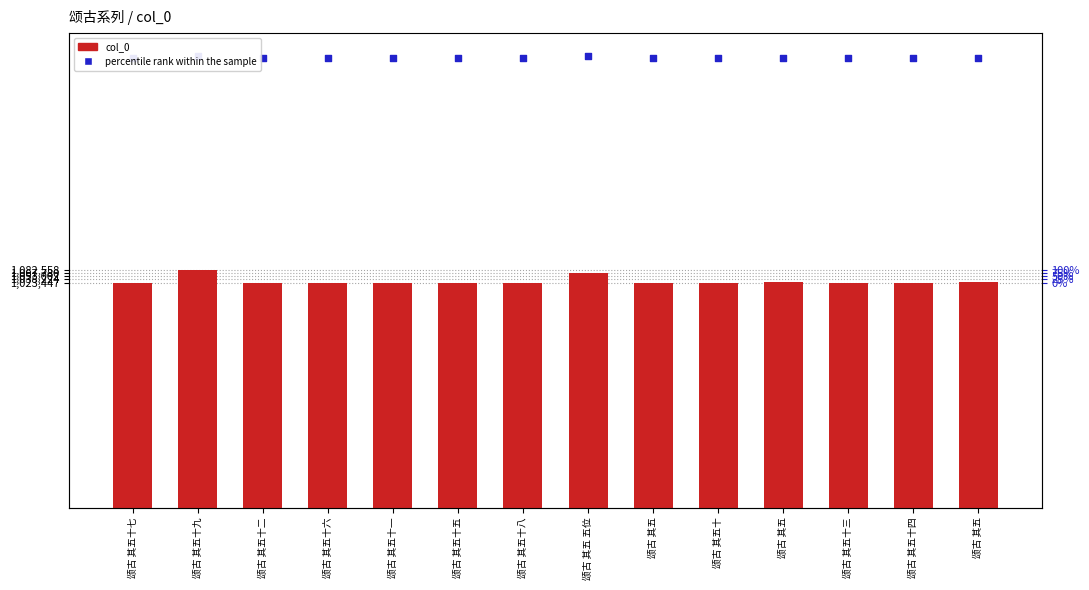

Which series has the largest total across all categories?

percentile rank within the sample